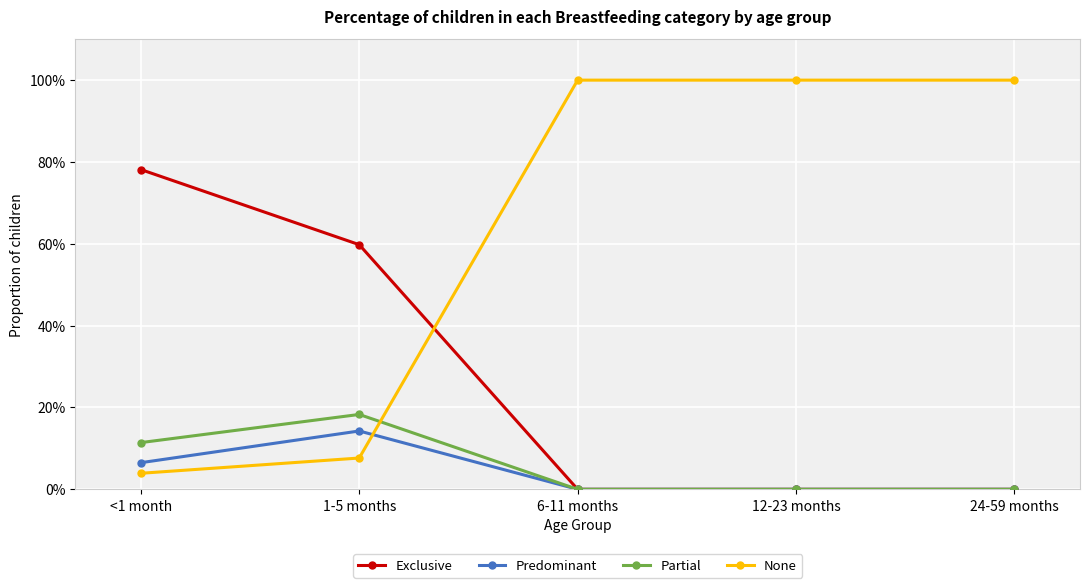

Does the chart have visible grid lines?

Yes